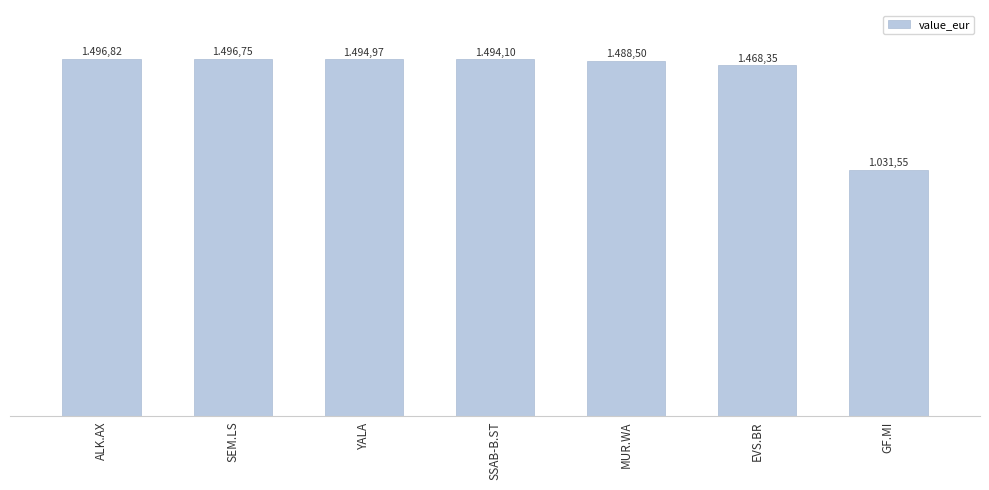

Read the value at SSAB-B.ST.

1494.1